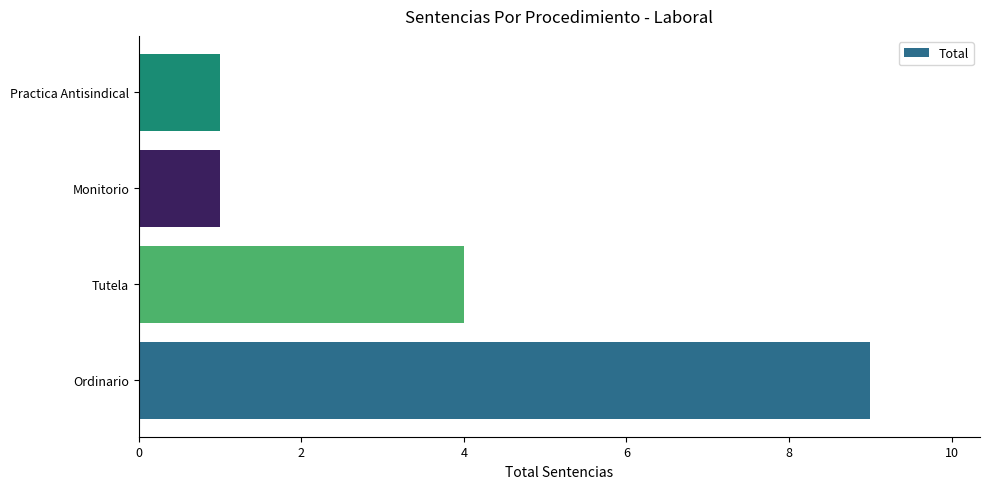

Reading bottom to top, what are all the values shown in this chart?

Ordinario=9	Tutela=4	Monitorio=1	Practica Antisindical=1